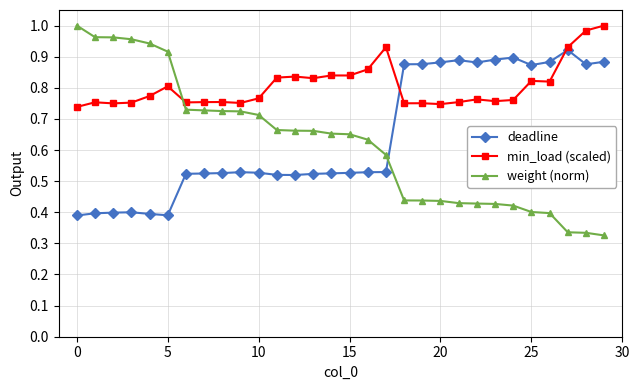

How many times do min_load (scaled) and weight (norm) cross each other?

1